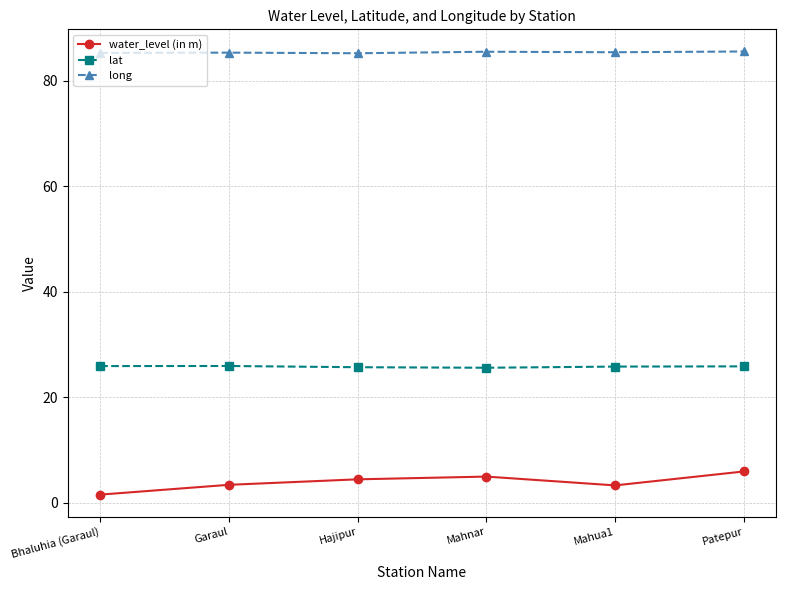

The value of lat at Mahnar is 15.8. True or false?

False